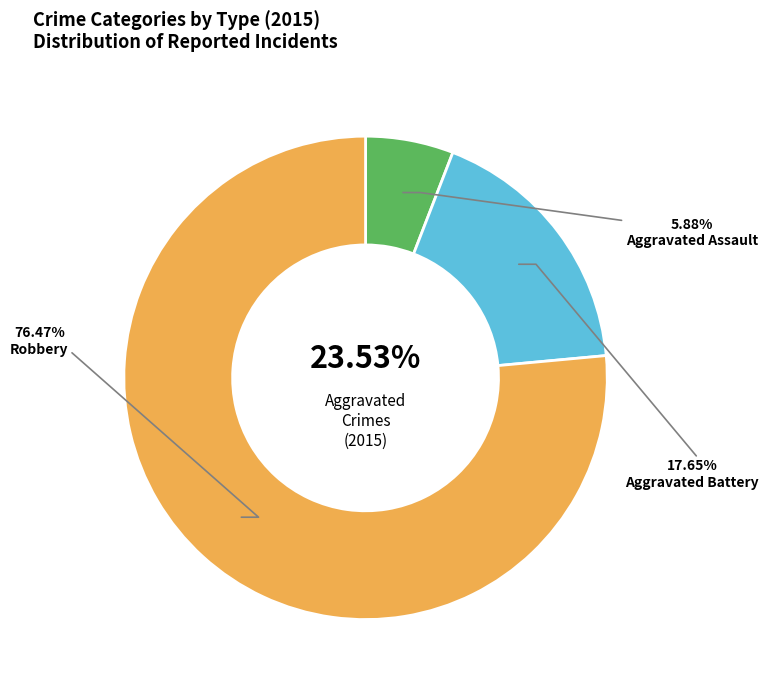

How many slices are in this pie chart?

3